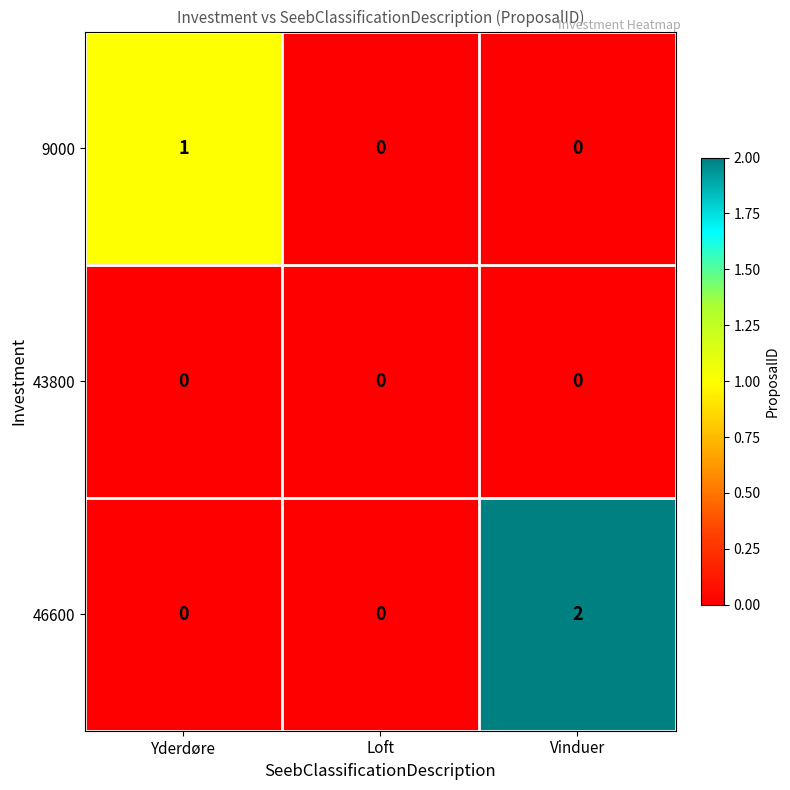

Reading left to right, transcribe all the data shown in this chart.

9000: Yderdøre=1	Loft=0	Vinduer=0
43800: Yderdøre=0	Loft=0	Vinduer=0
46600: Yderdøre=0	Loft=0	Vinduer=2